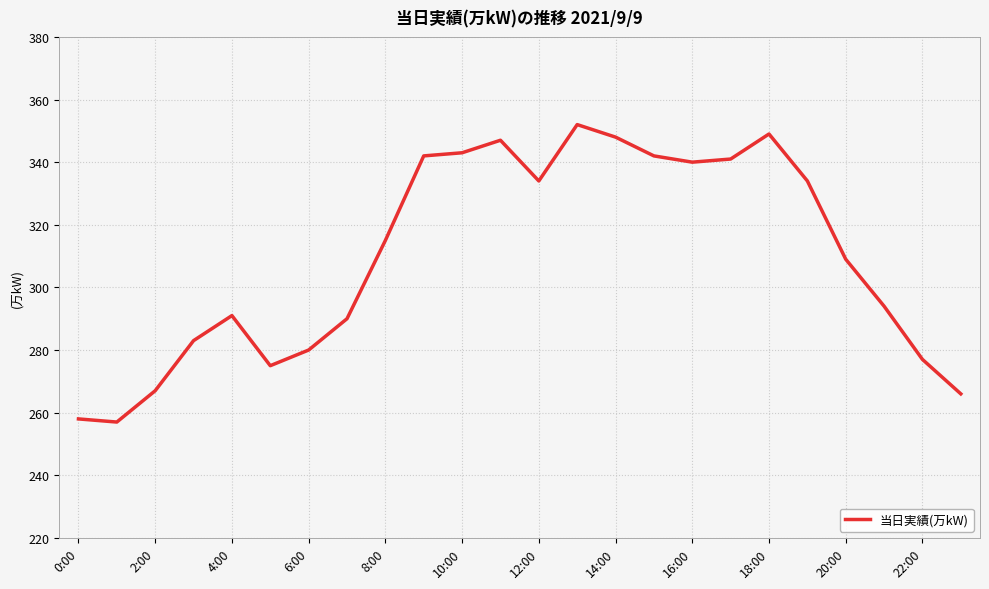

What is the difference between the maximum and minimum values?

95